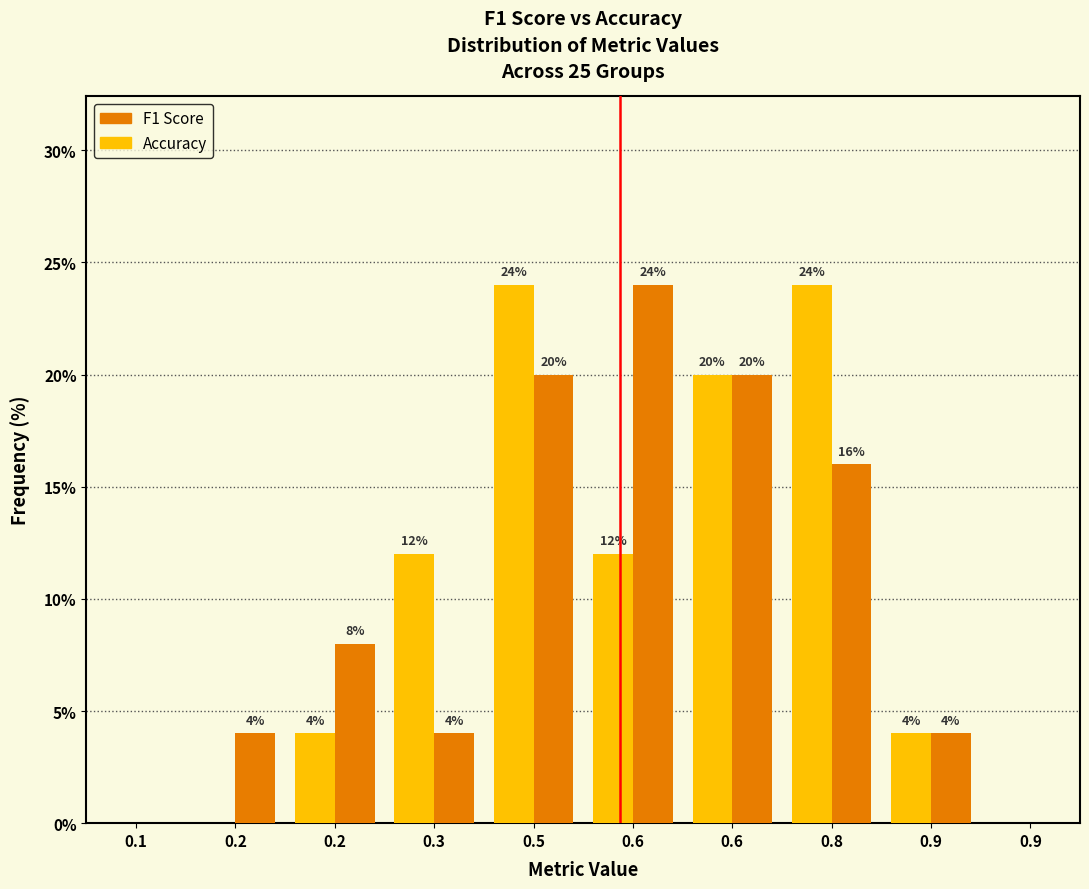

Are the bars horizontal?

No